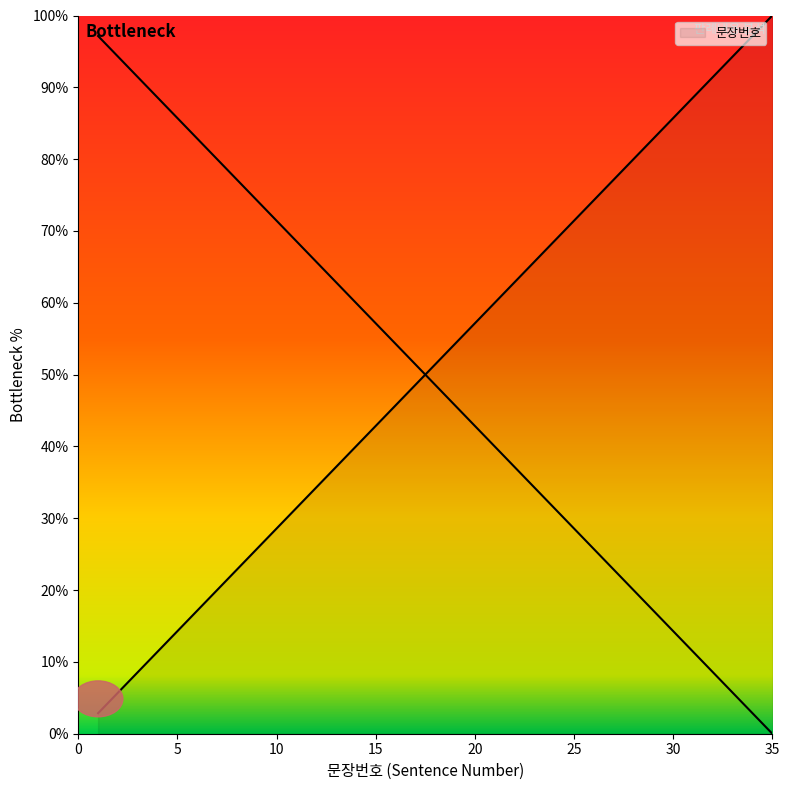

Which category has the highest value across all series?

35